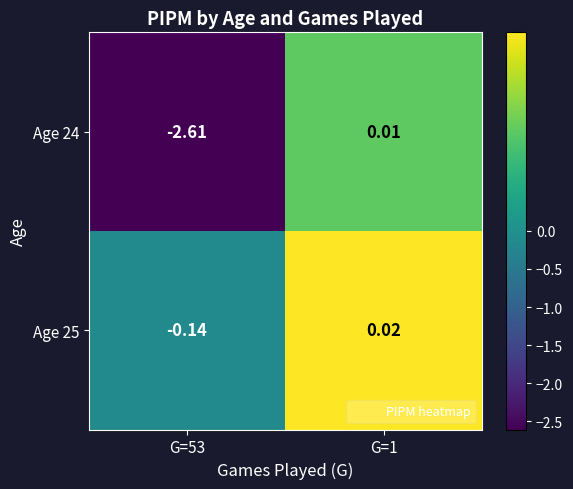

Count the number of data series in this chart.

2